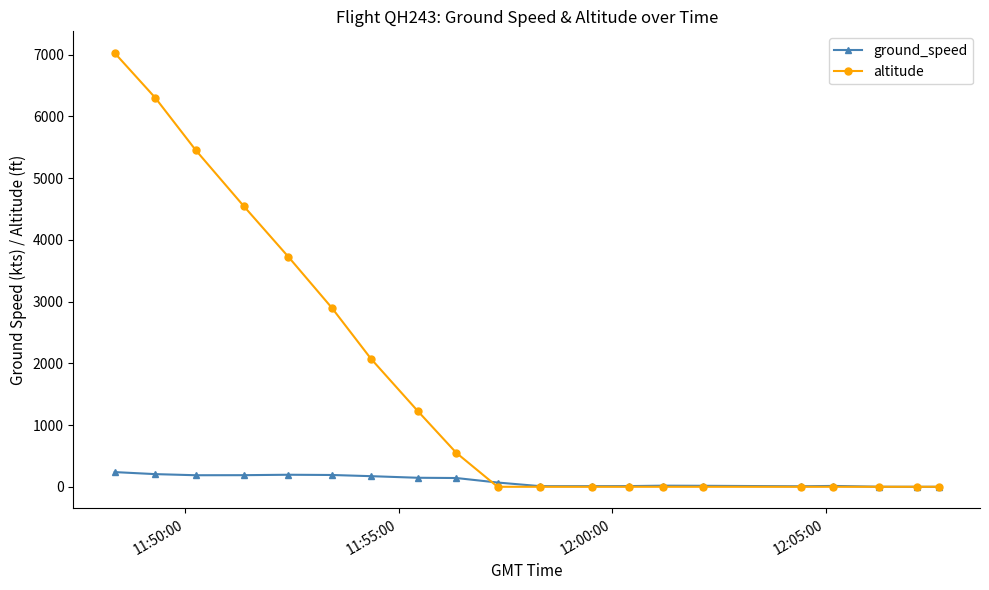

Which series has the largest range (max minus min)?

altitude